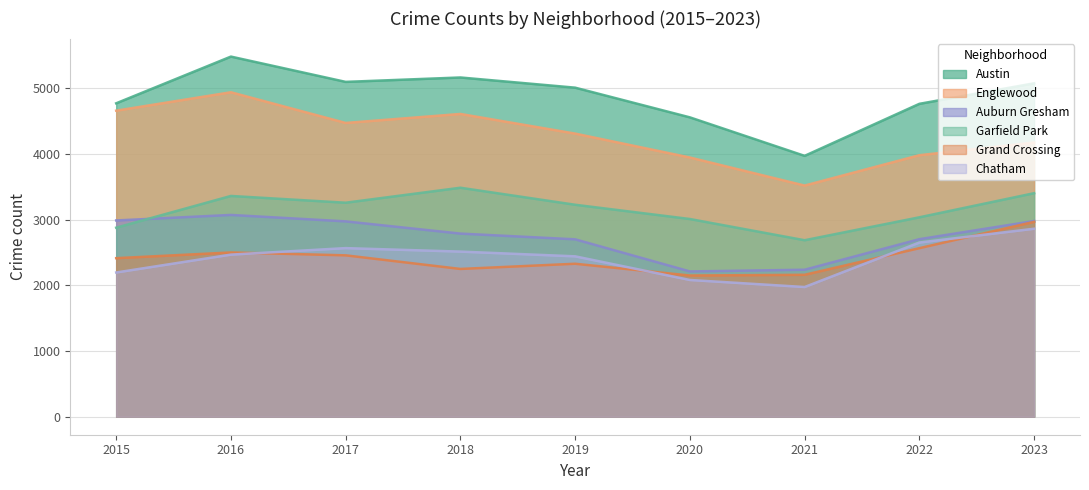

At 2020, list the series in order from smallest to largest.

Chatham, Grand Crossing, Auburn Gresham, Garfield Park, Englewood, Austin